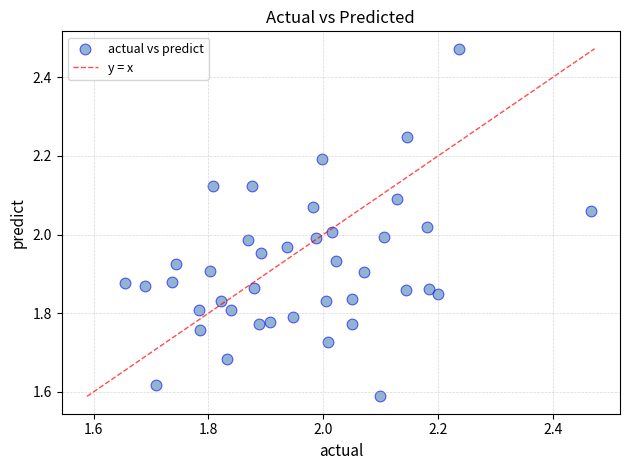

What is the range of X values (max minus min)?

0.8